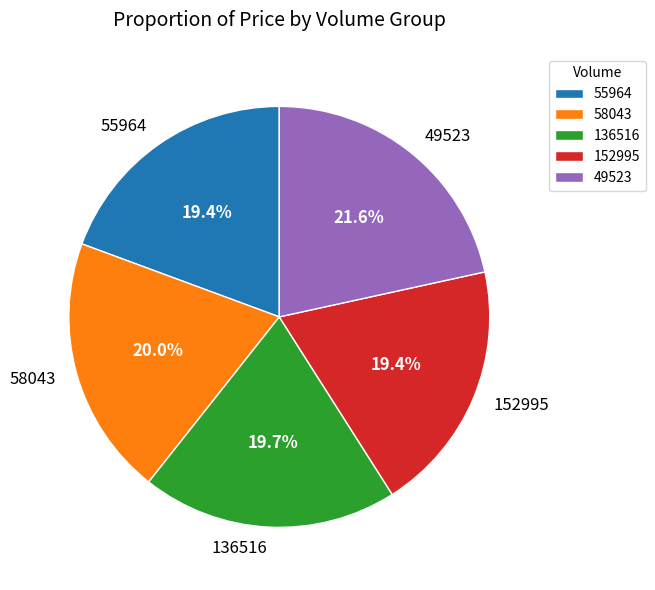

Is there any slice that represents more than half of the pie?

No